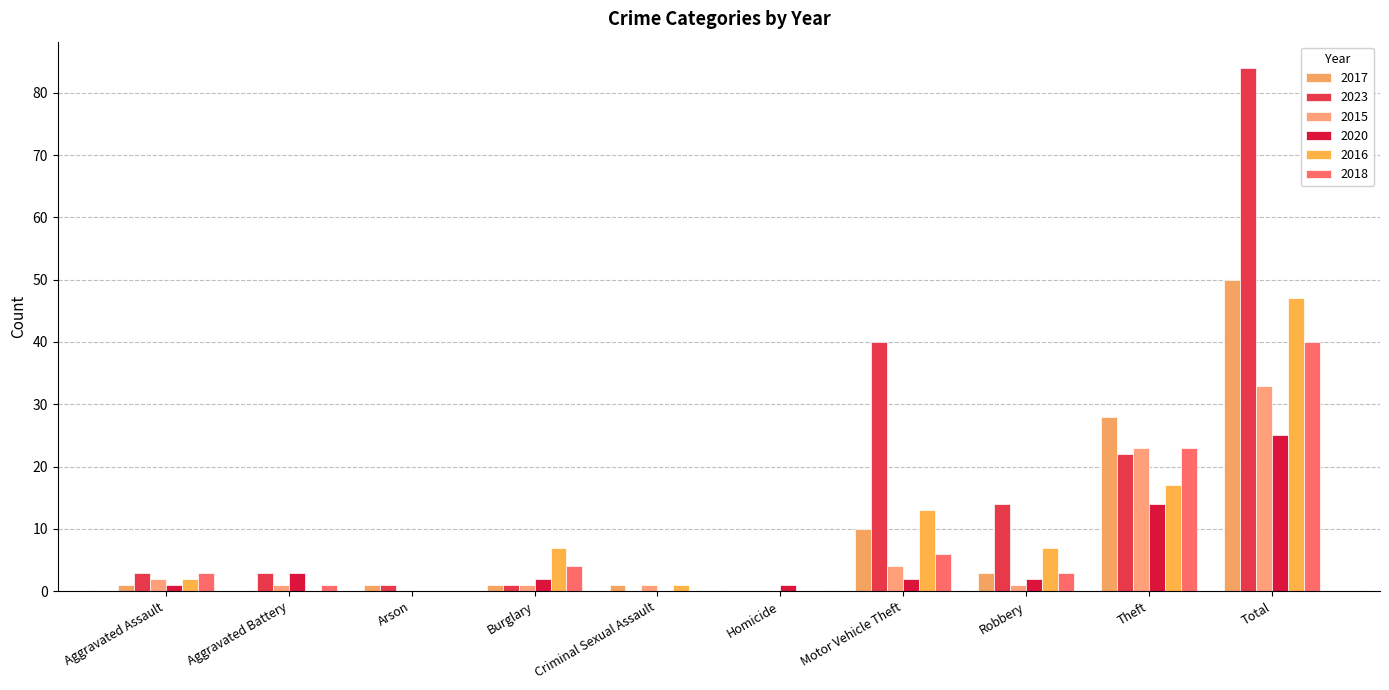

Rank the series at Aggravated Battery from lowest to highest value.

2017, 2016, 2015, 2018, 2023, 2020